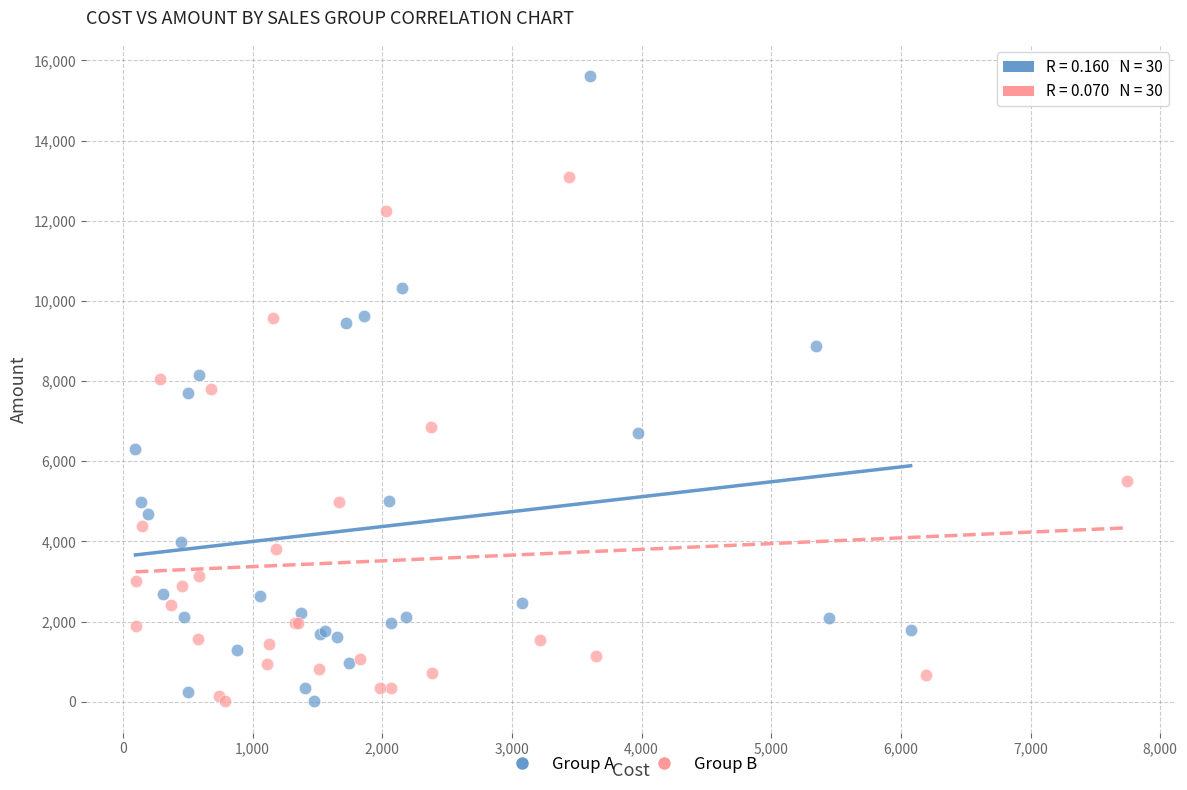

Which series reaches the maximum Y coordinate?

Group A